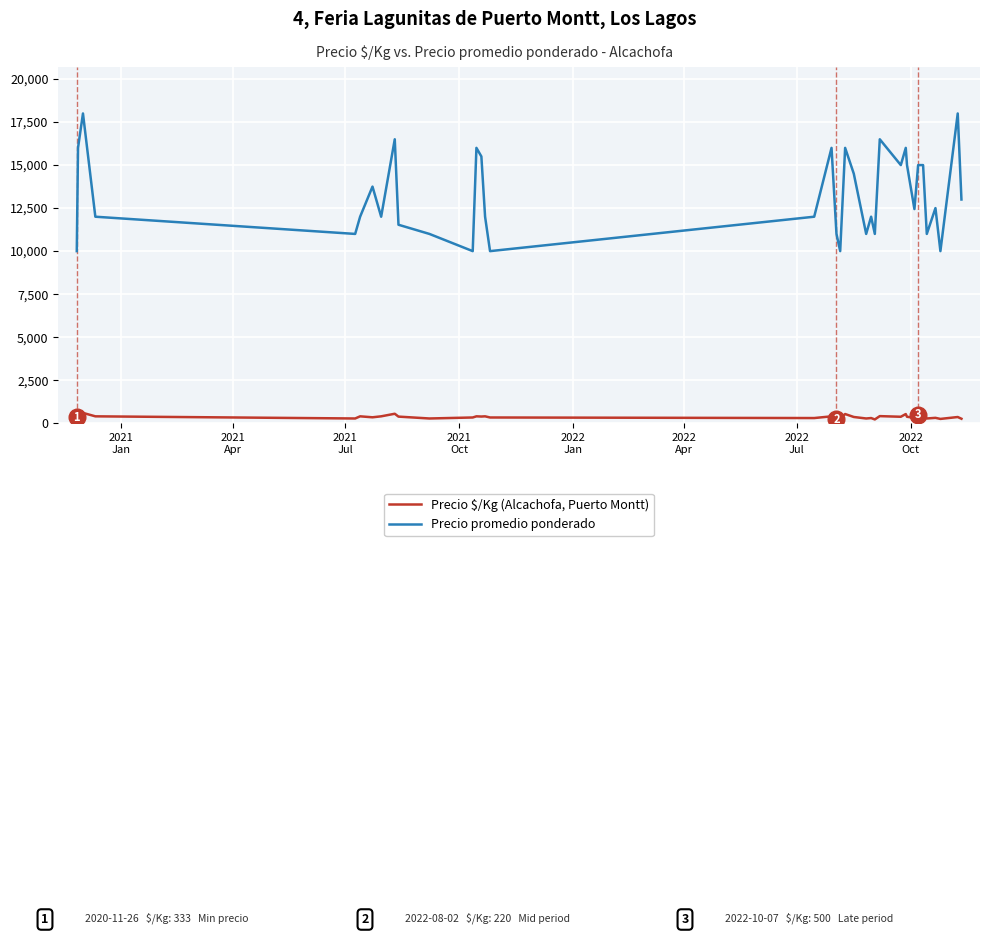

True or false: Precio promedio ponderado and Precio $/Kg (Alcachofa, Puerto Montt) intersect in this chart.

False